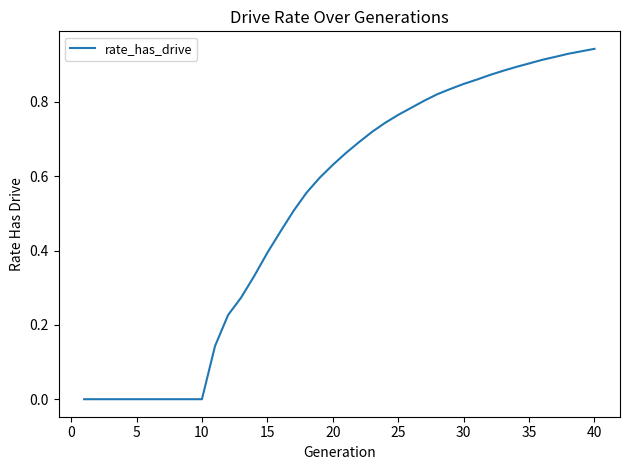

Does the chart display data point markers on the line(s)?

No